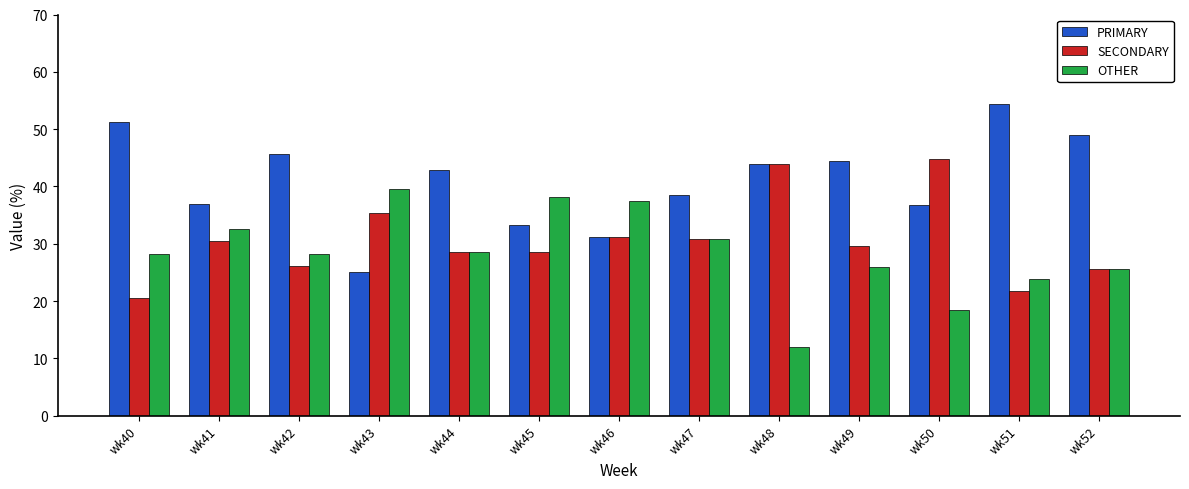

What is the difference between the highest and lowest values at wk44?

14.3